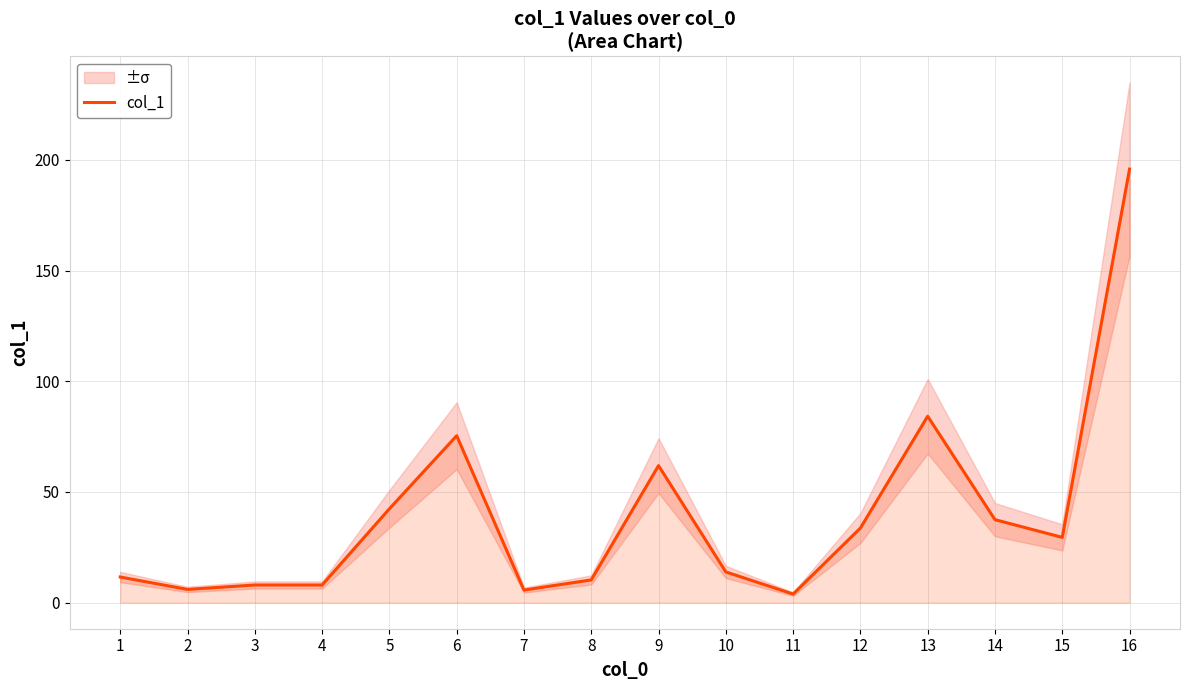

The value at 16 is 195.8. True or false?

True